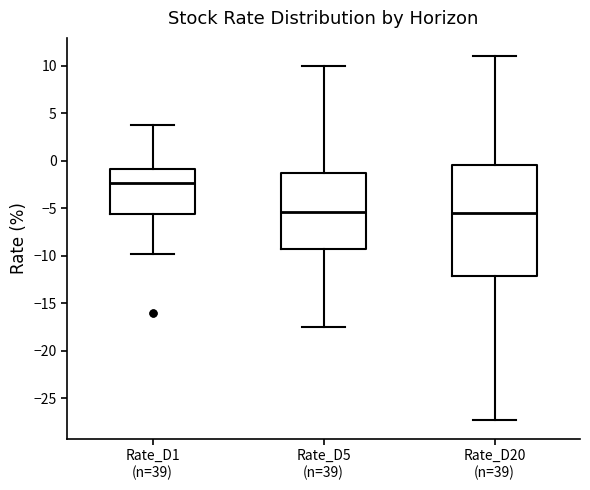

Where is the lower edge of the box for Rate_D20 (n=39) on the y-axis? The values are not printed on the chart, so give them approximately, as read against the axis.

-12.0